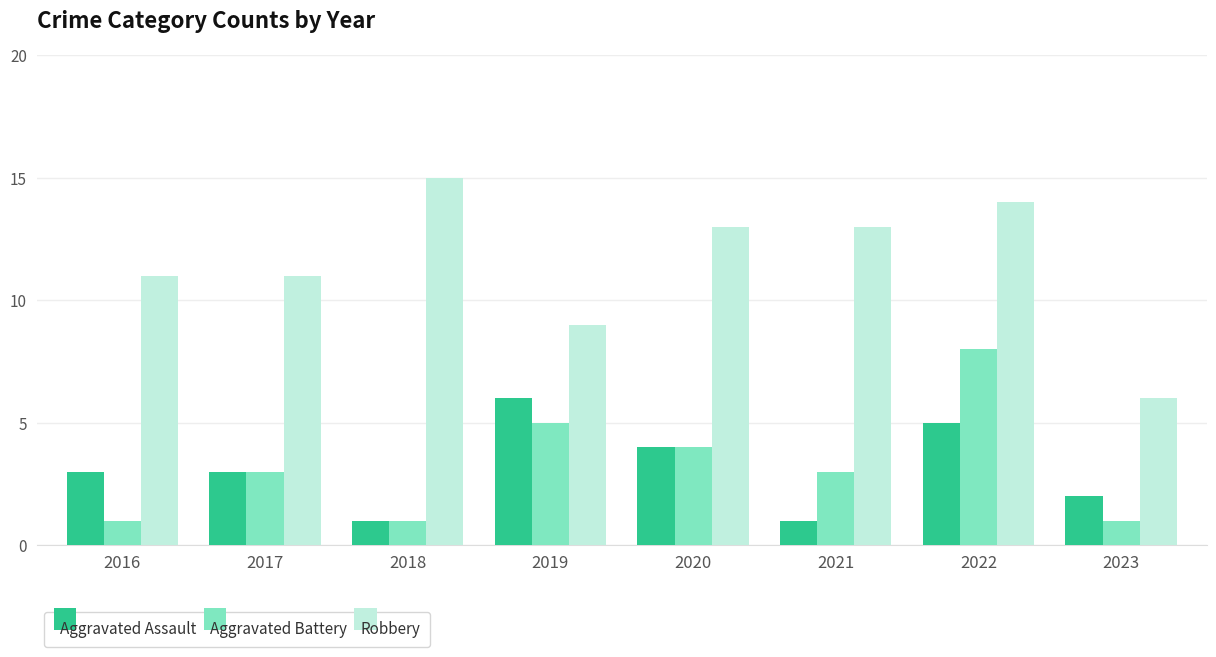

How many Robbery values are between 11 and 14?

5